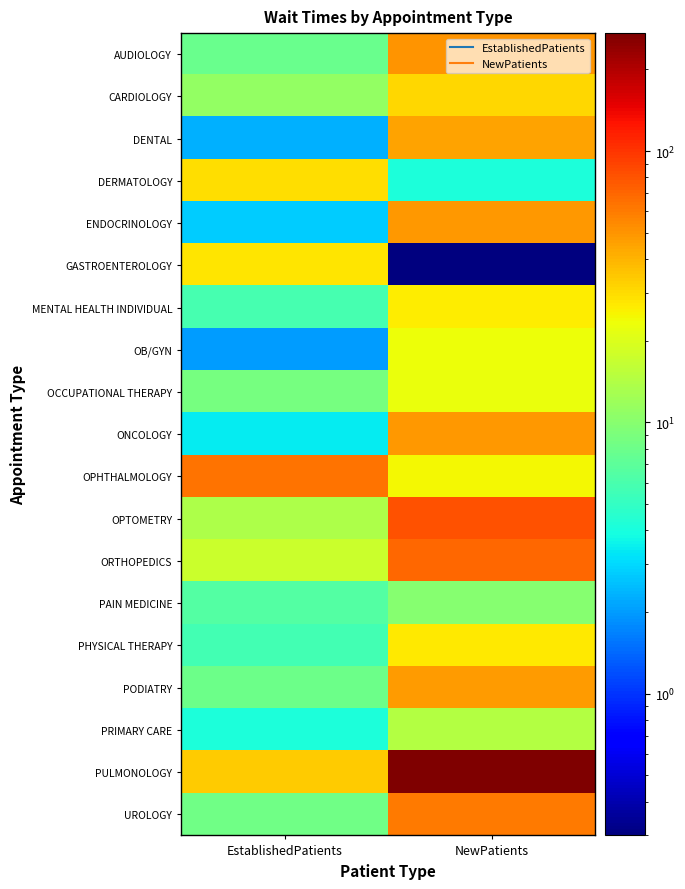

Rank the series at EstablishedPatients from highest to lowest value.

OPHTHALMOLOGY, PULMONOLOGY, DERMATOLOGY, GASTROENTEROLOGY, ORTHOPEDICS, OPTOMETRY, CARDIOLOGY, OCCUPATIONAL THERAPY, UROLOGY, PODIATRY, AUDIOLOGY, PAIN MEDICINE, MENTAL HEALTH INDIVIDUAL, PHYSICAL THERAPY, PRIMARY CARE, ONCOLOGY, ENDOCRINOLOGY, DENTAL, OB/GYN